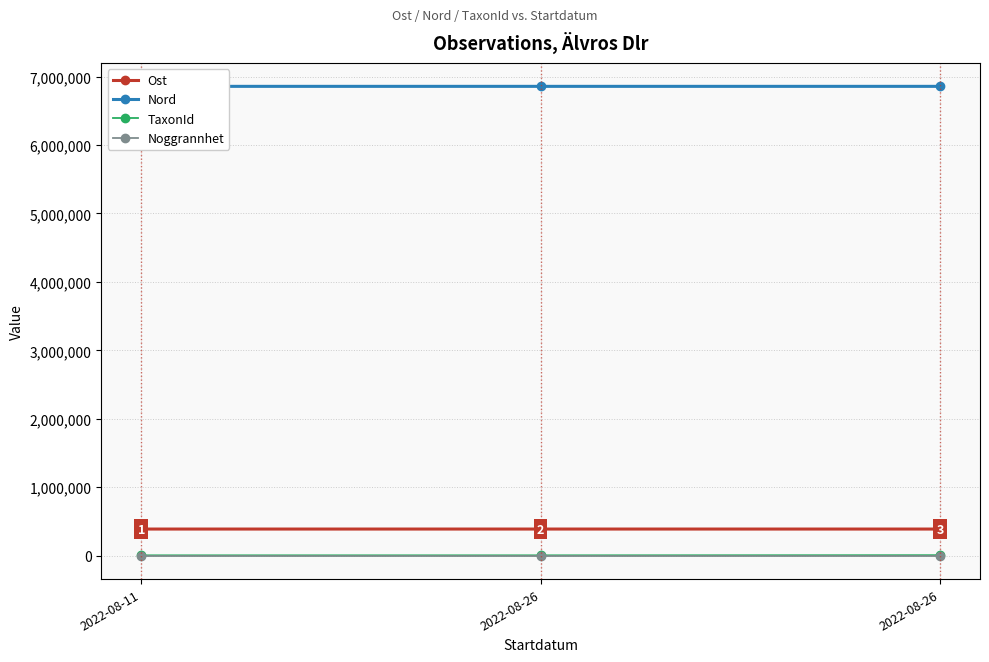

At how many categories does at least one series exceed 4399904?

3